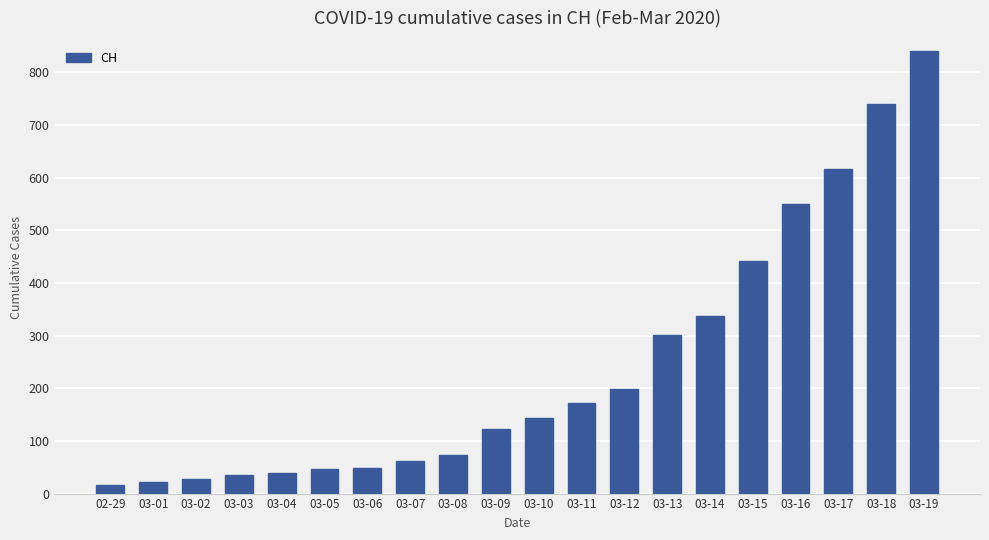

What is the minimum value shown in the chart?

16